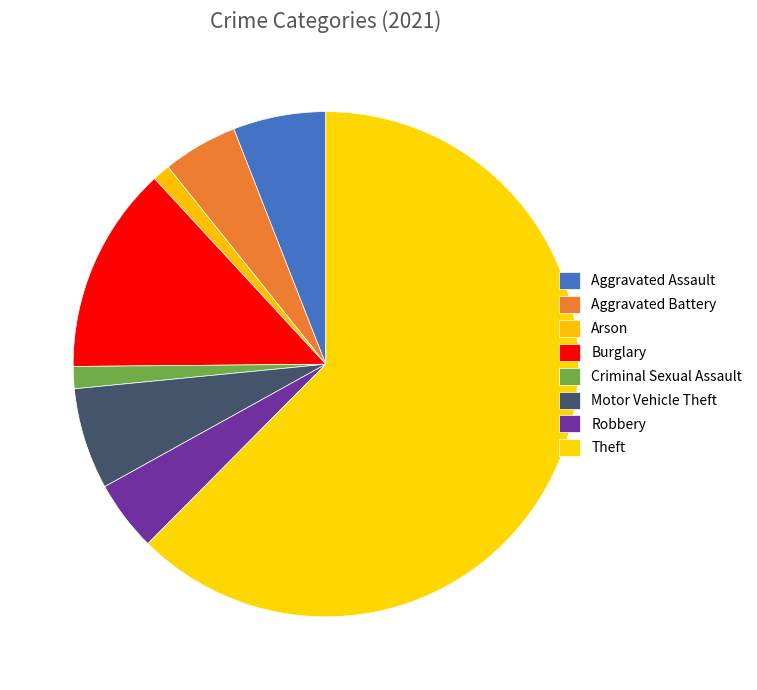

To the nearest percent, what portion does Criminal Sexual Assault represent?

1%